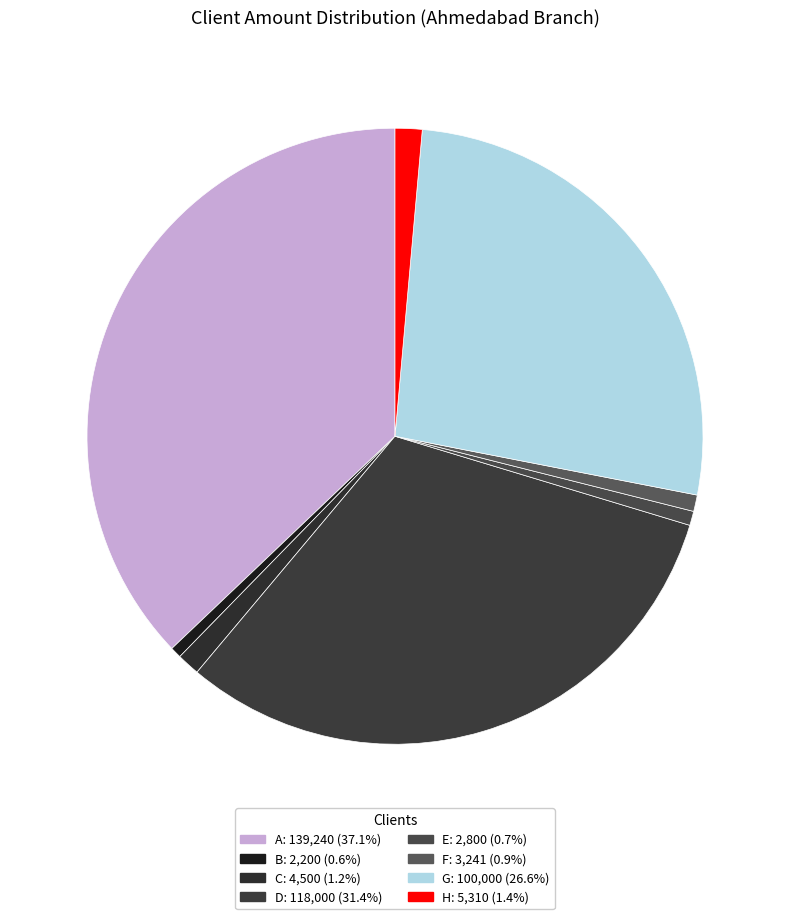

True or false: B accounts for 11% of the total.

False